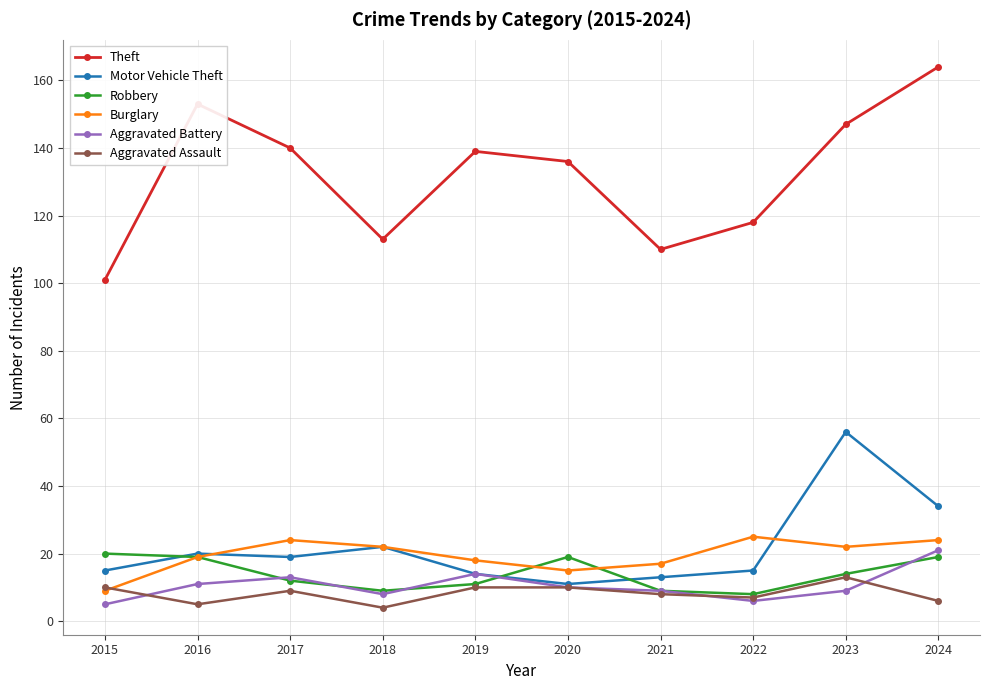

Reading left to right, extract all data points from this chart.

Theft: 101	153	140	113	139	136	110	118	147	164
Motor Vehicle Theft: 15	20	19	22	14	11	13	15	56	34
Robbery: 20	19	12	9	11	19	9	8	14	19
Burglary: 9	19	24	22	18	15	17	25	22	24
Aggravated Battery: 5	11	13	8	14	10	9	6	9	21
Aggravated Assault: 10	5	9	4	10	10	8	7	13	6